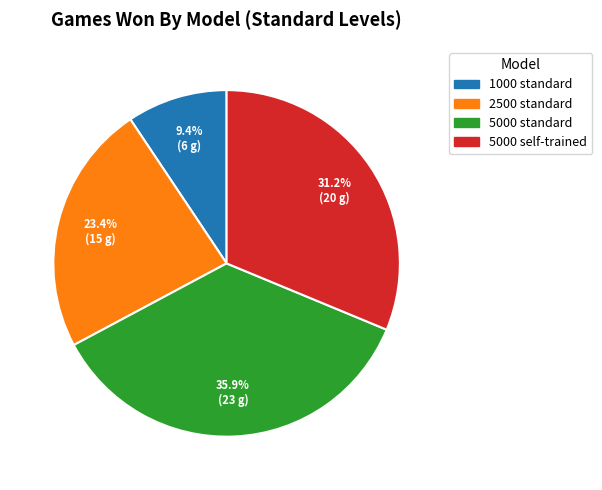

Between 5000 standard and 1000 standard, which is larger?

5000 standard